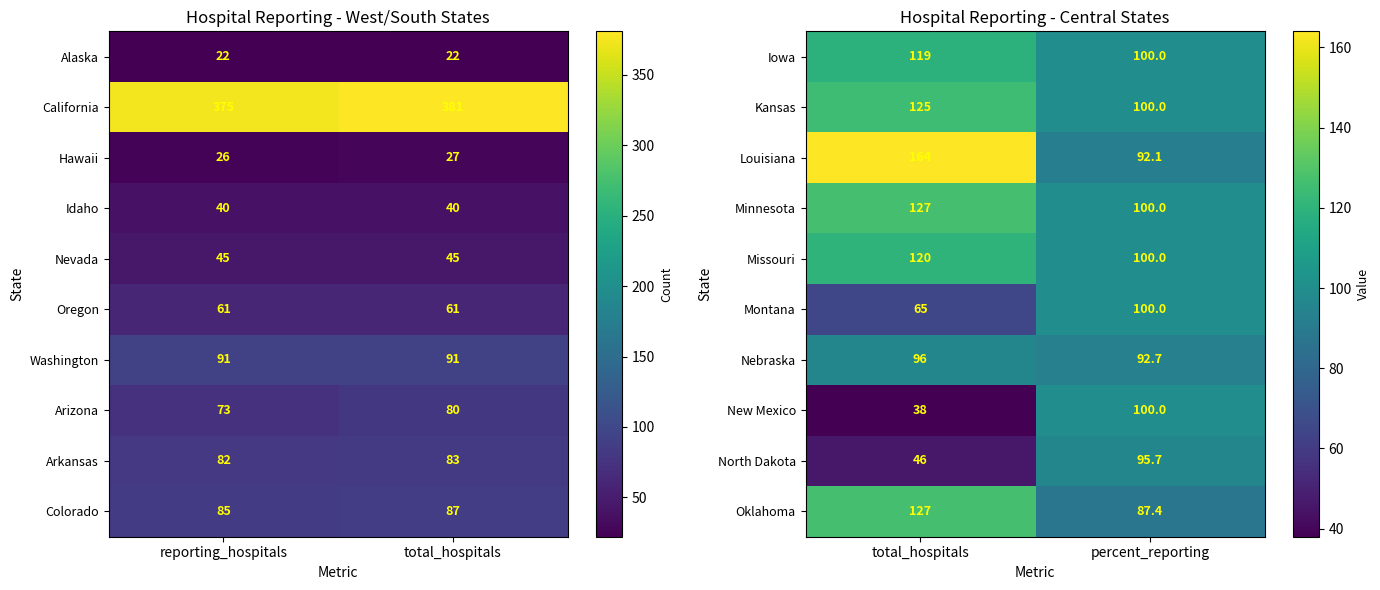

The value of New Mexico at total_hospitals is 24.5. True or false?

False